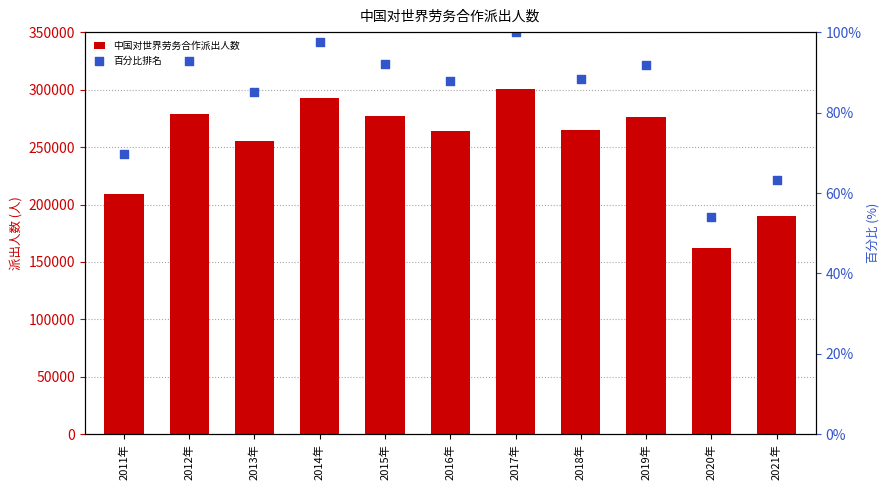

Which series has the largest total across all categories?

中国对世界劳务合作派出人数